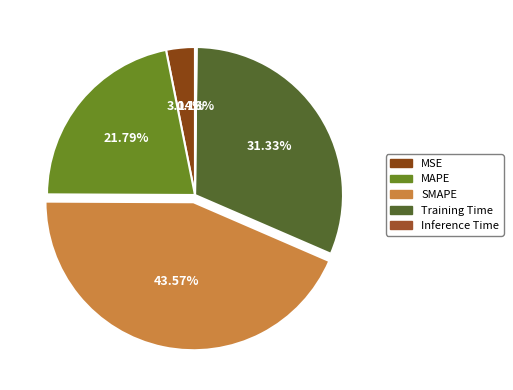

Does Training Time account for over 50% of the chart?

No